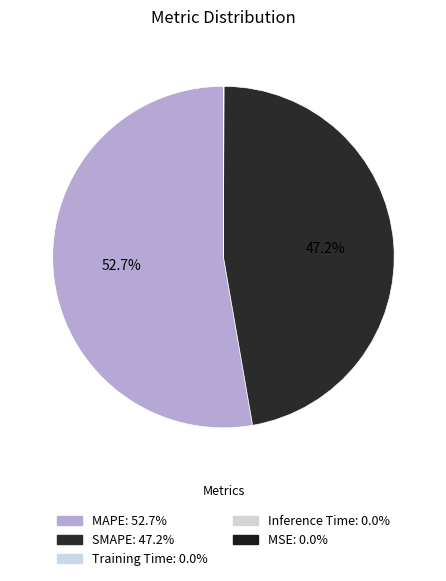

The MAPE slice represents 53% of the pie. True or false?

True